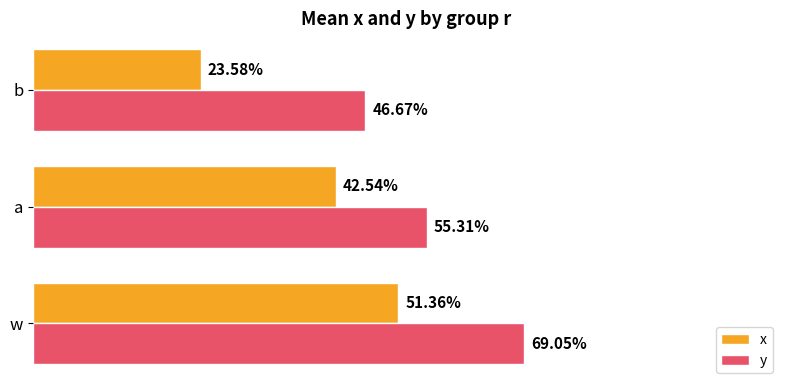

Rank the series by their maximum value, from highest to lowest.

y, x